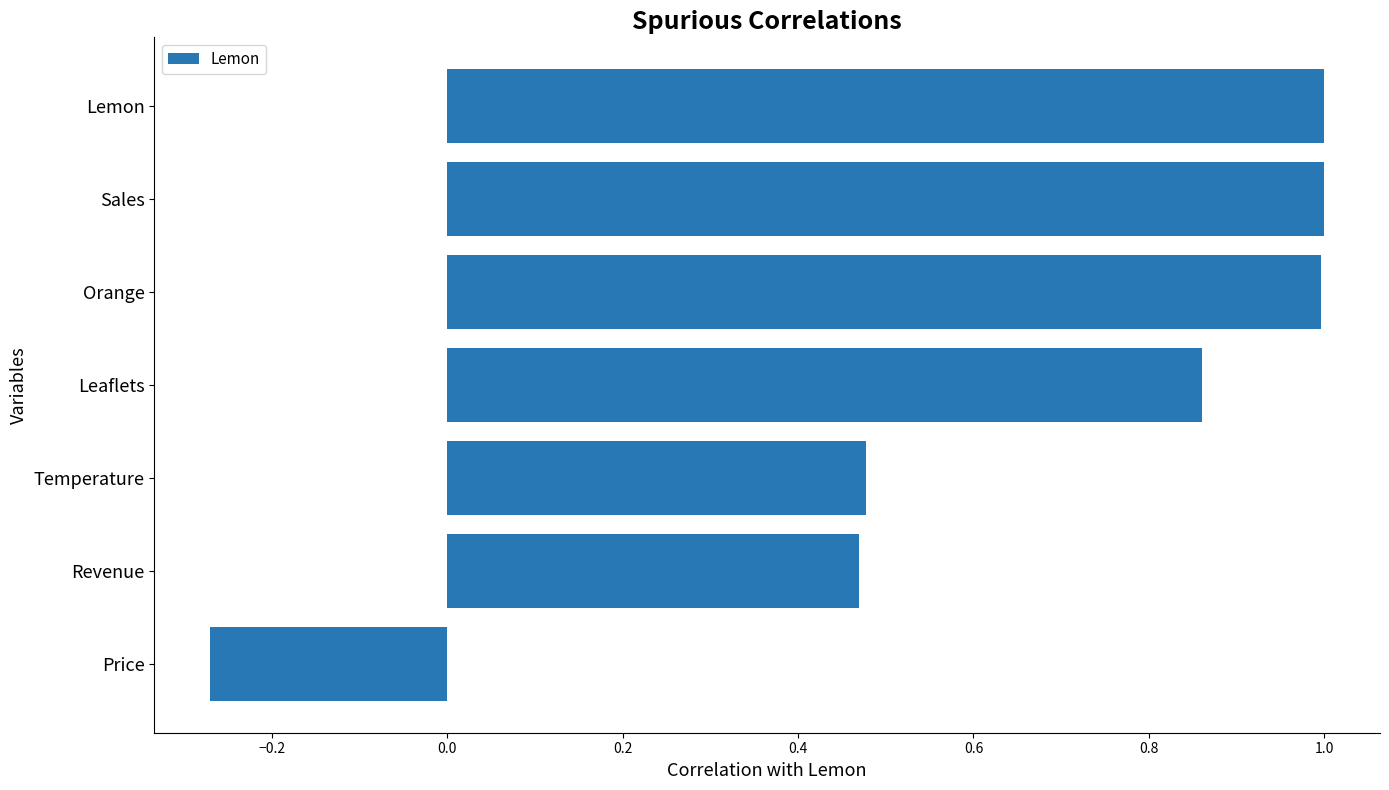

What is the change in value from Temperature to Sales?

+0.5